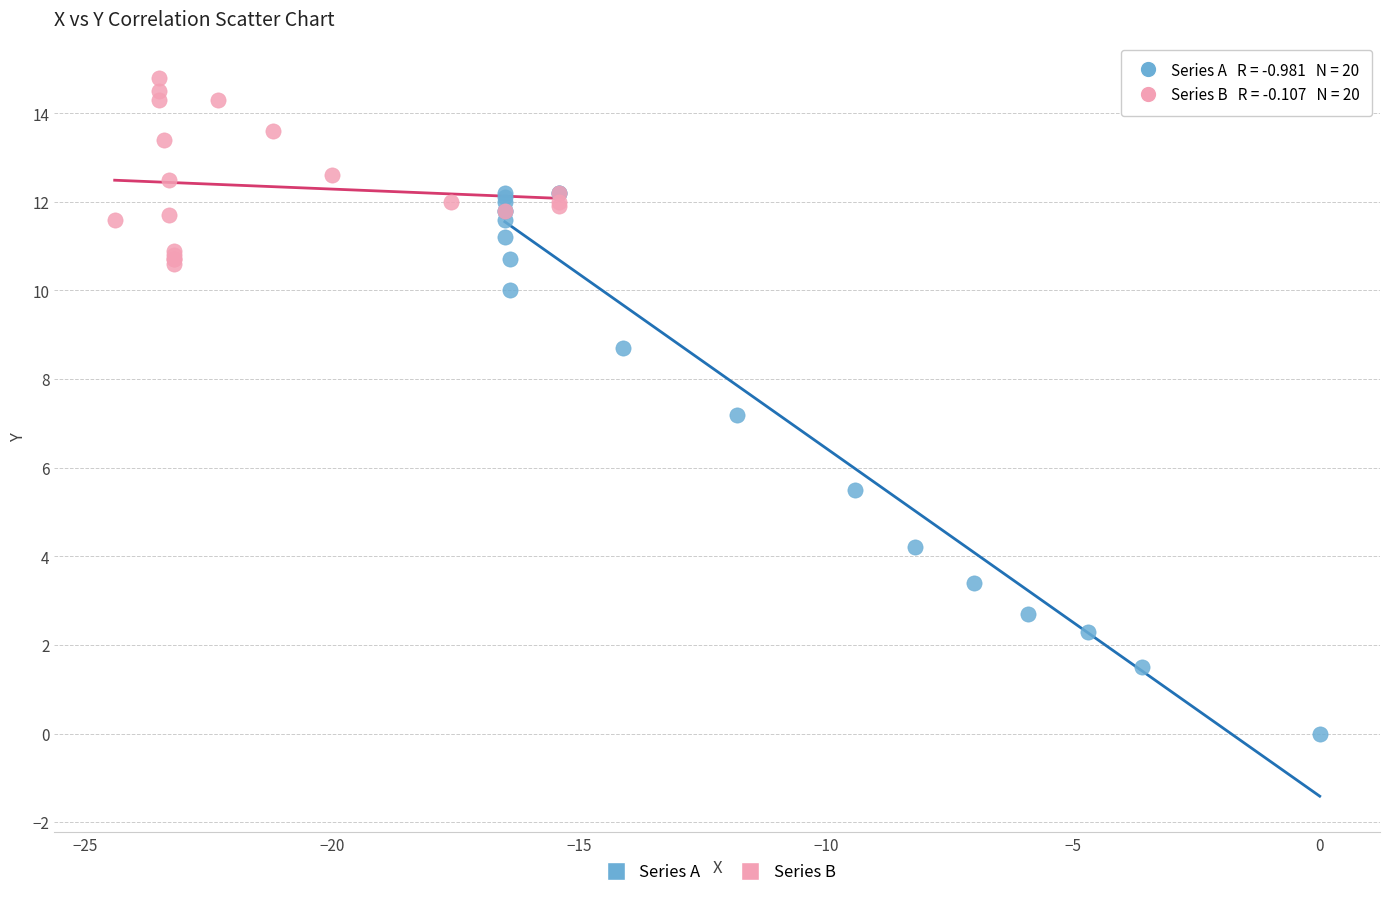

Which series has the widest spread of Y values?

Series A